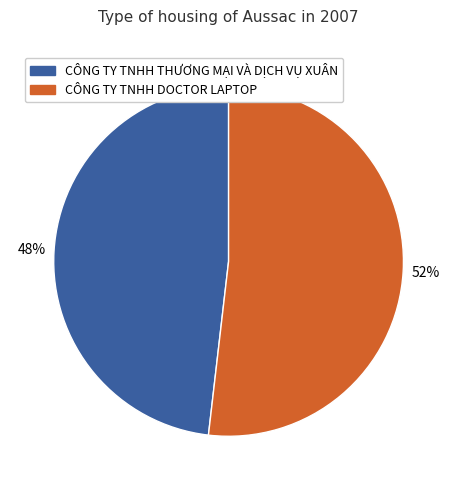

Is there any slice that represents more than half of the pie?

Yes